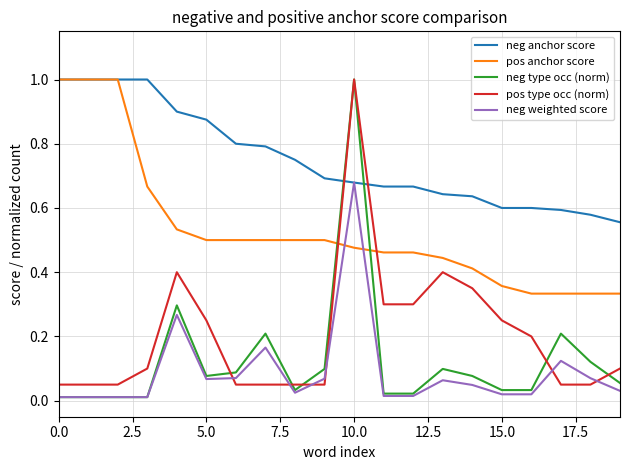

Which series has the largest total across all categories?

neg anchor score